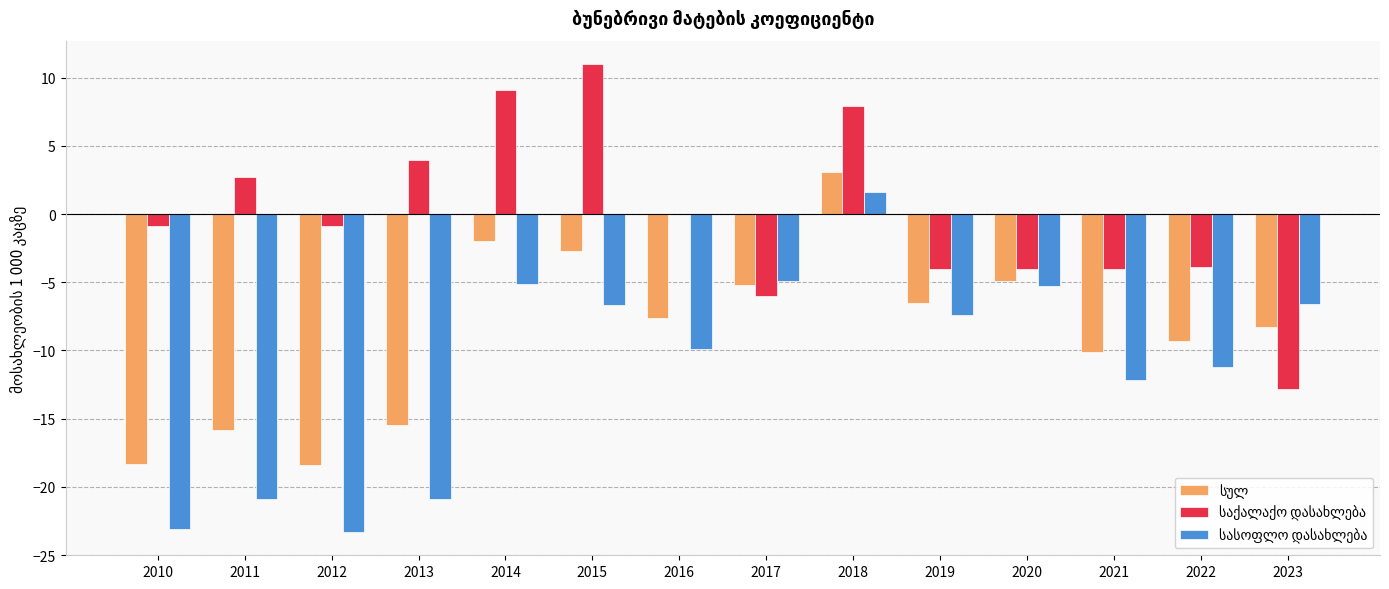

At which category does the chart reach its peak across all series?

2015